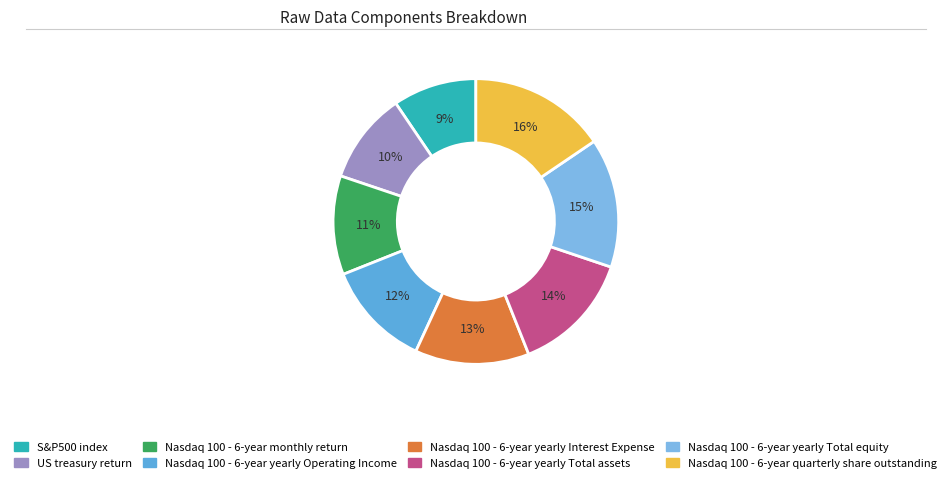

Is Nasdaq 100 - 6-year quarterly share outstanding the majority of the pie?

No